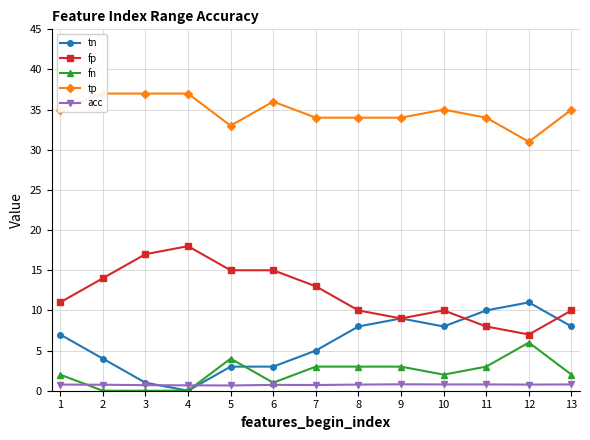

What is the total value across all series at 12?

55.8